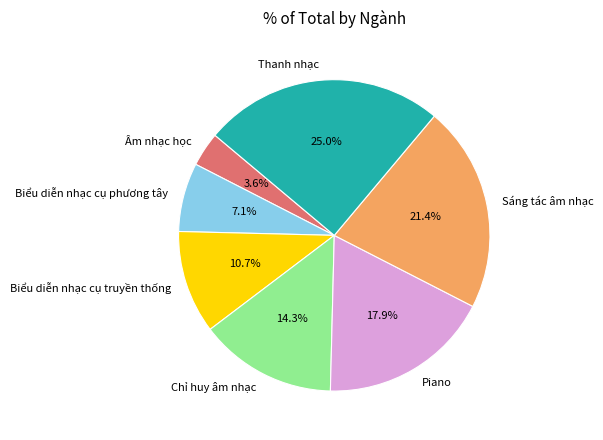

To the nearest percent, what is the combined percentage of Biểu diễn nhạc cụ phương tây and Âm nhạc học?

11%